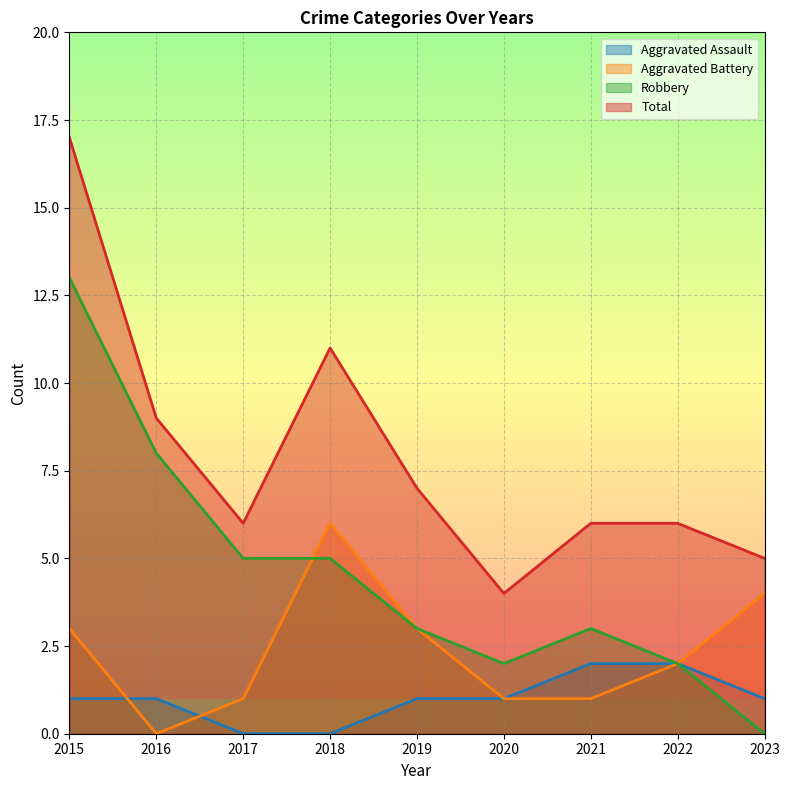

True or false: Aggravated Assault and Robbery cross at least once.

False